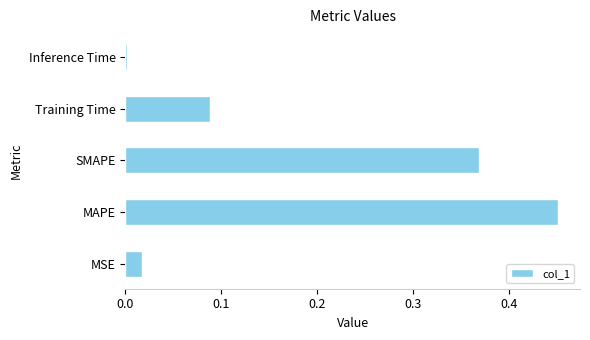

Which has a higher value, Inference Time or Training Time?

Training Time